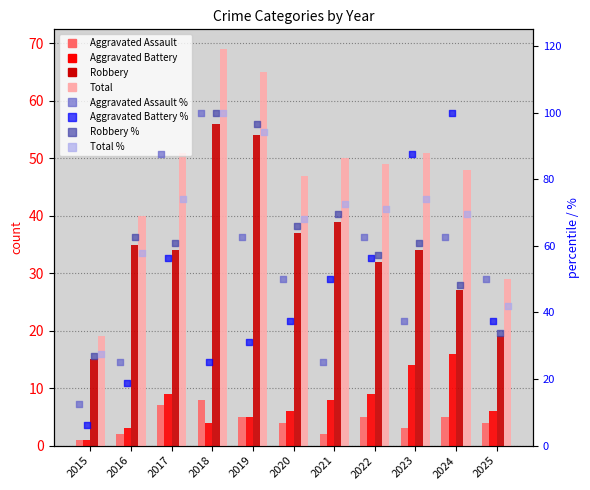

Is the value of Robbery at 2021 greater than the value of Aggravated Battery at 2017?

Yes